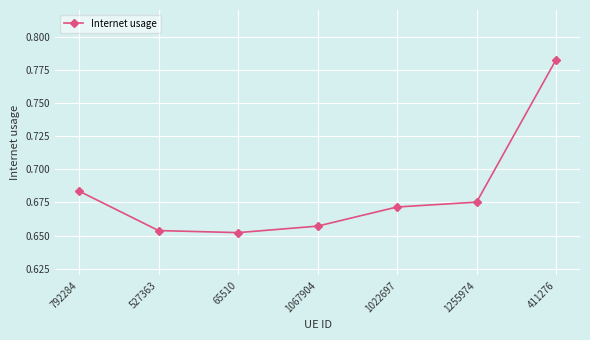

What is the label of the 6th point from the left?

1255974